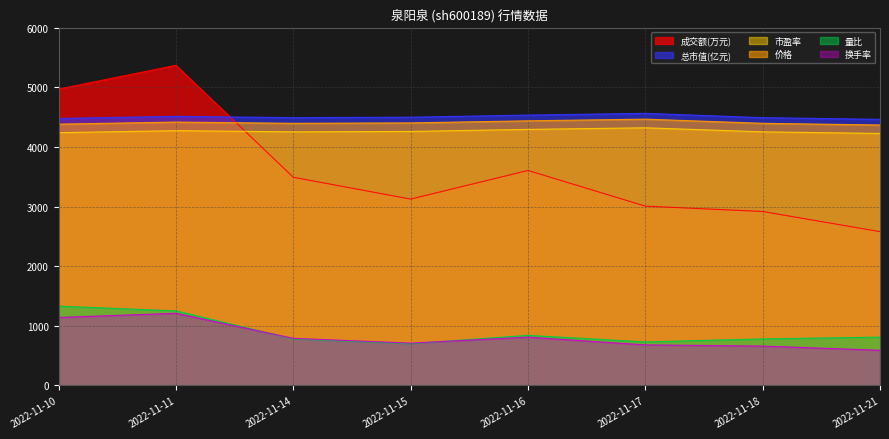

Does the chart display data point markers on the line(s)?

No